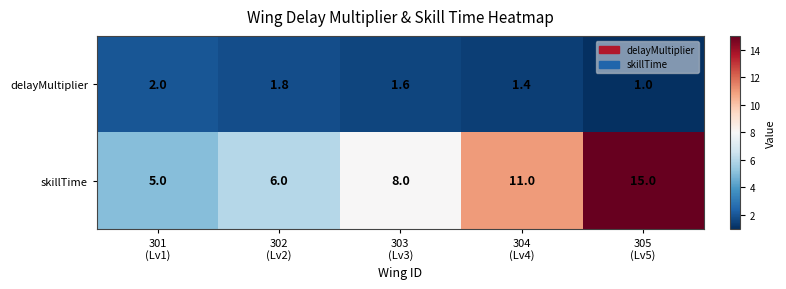

What is the sum of all delayMultiplier values?

7.8